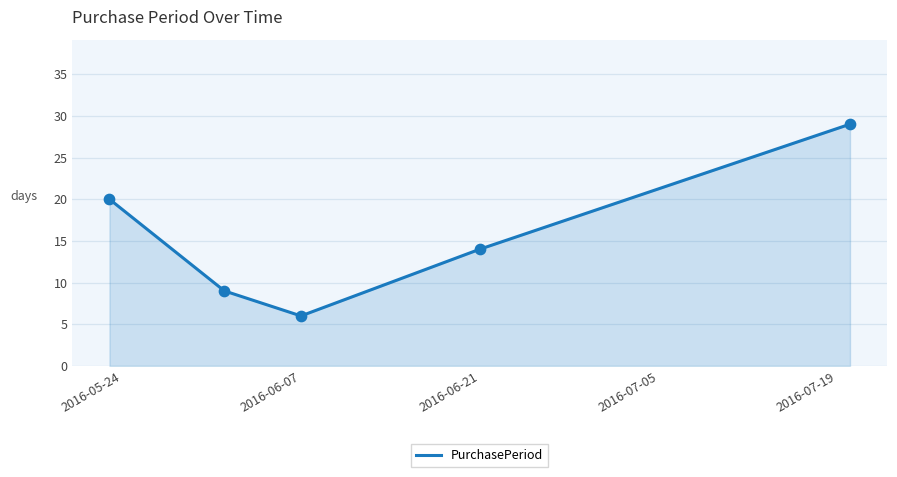

What is the minimum value shown in the chart?

6